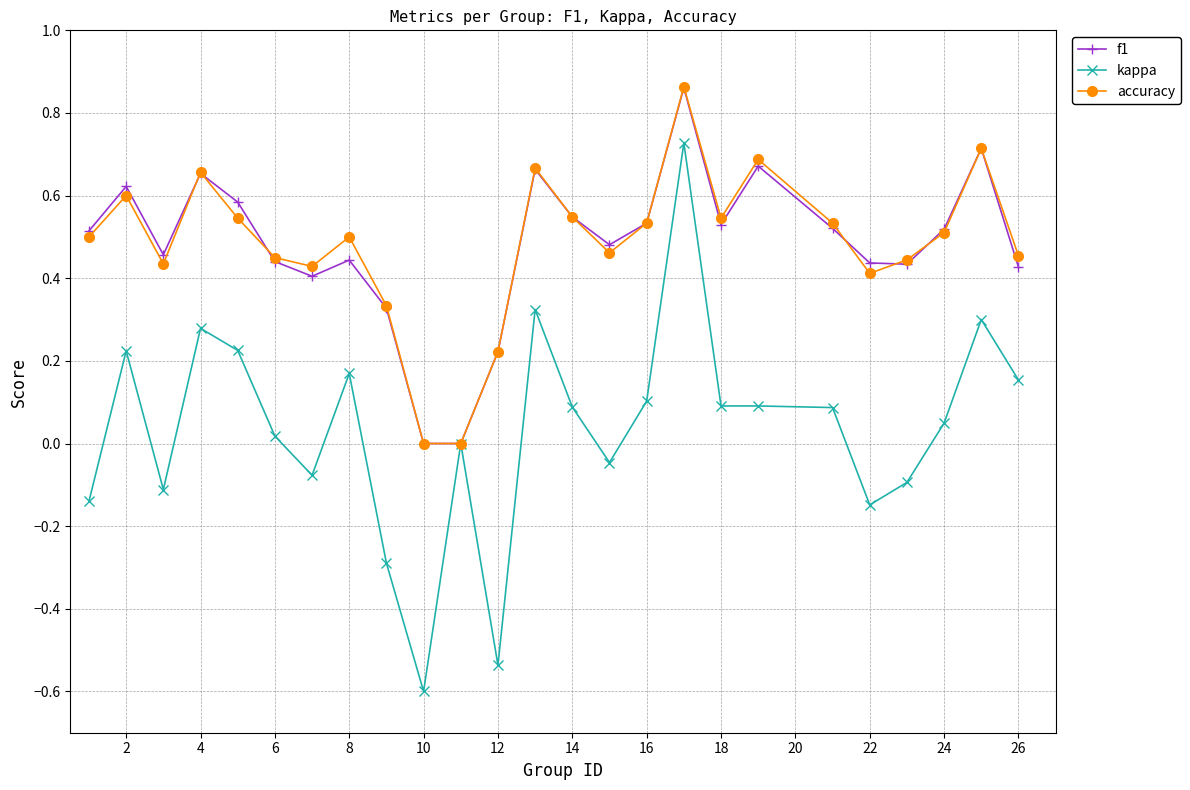

True or false: kappa has more than 1 points higher than both neighbors.

True